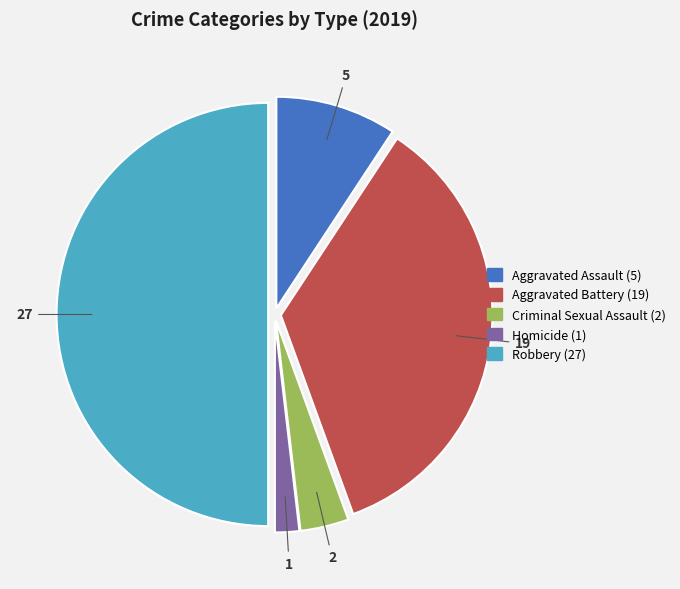

Rank the categories by value from highest to lowest.

Robbery, Aggravated Battery, Aggravated Assault, Criminal Sexual Assault, Homicide